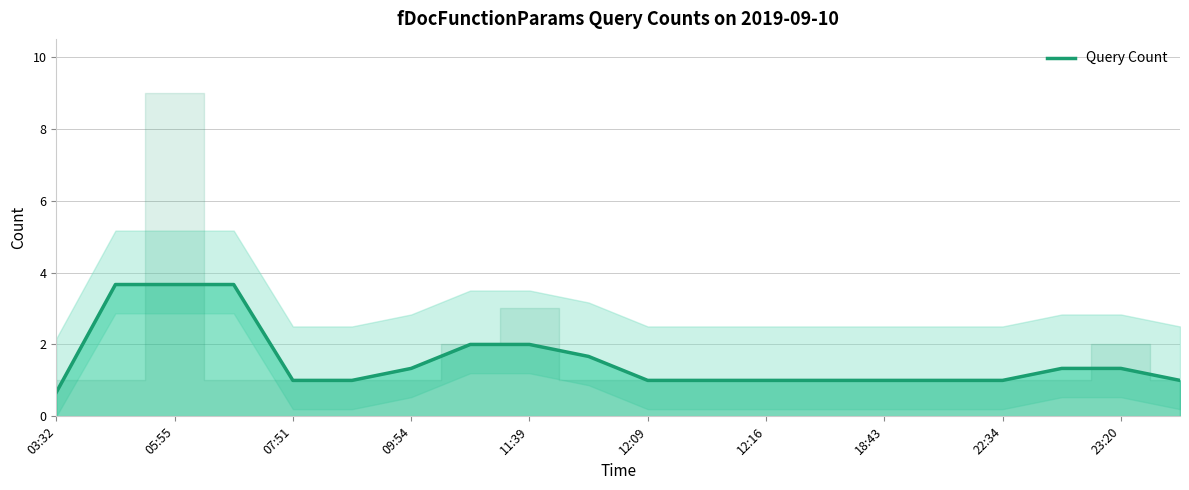

Which category has the lowest value in the Query Count series?

03:32